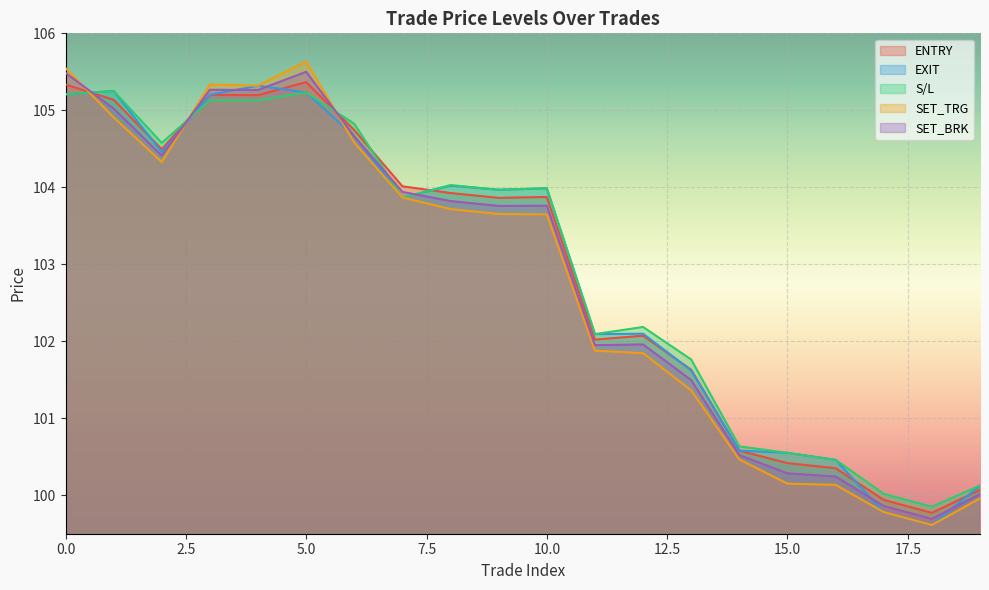

What are all the series names shown in the legend?

ENTRY, EXIT, S/L, SET_TRG, SET_BRK